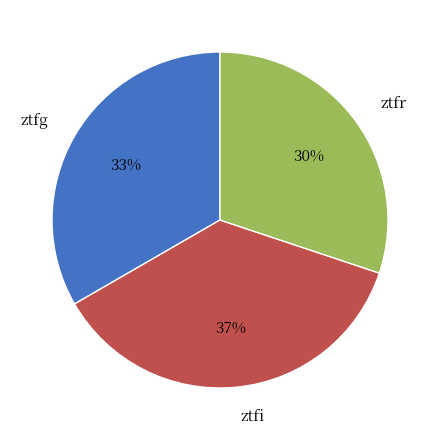

Which category has the biggest portion of the pie?

ztfi